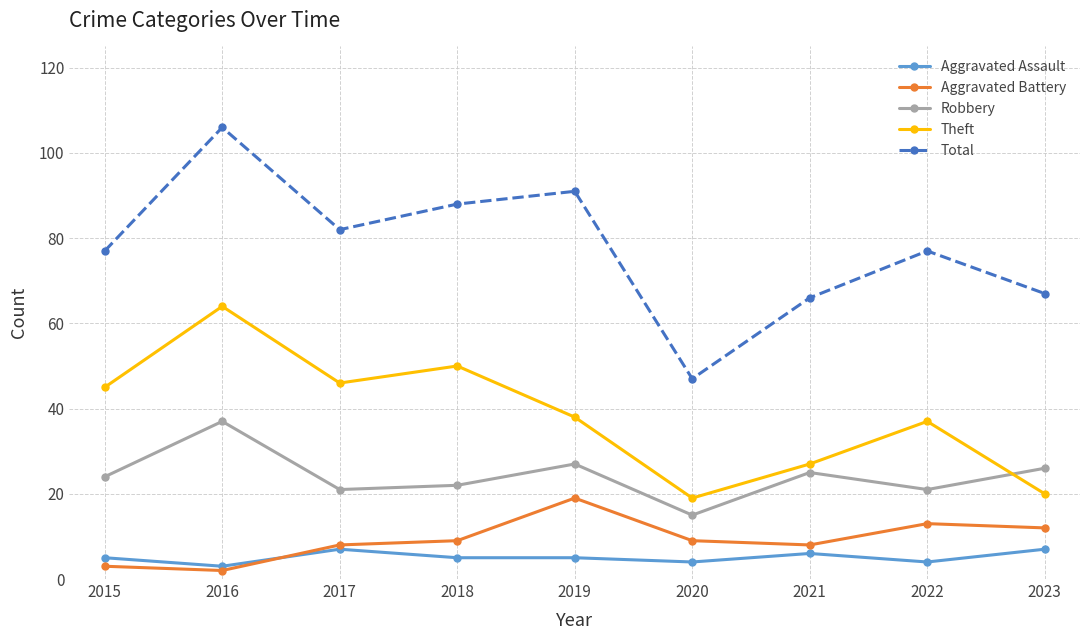

What value does the Aggravated Battery series have at 2021?

8